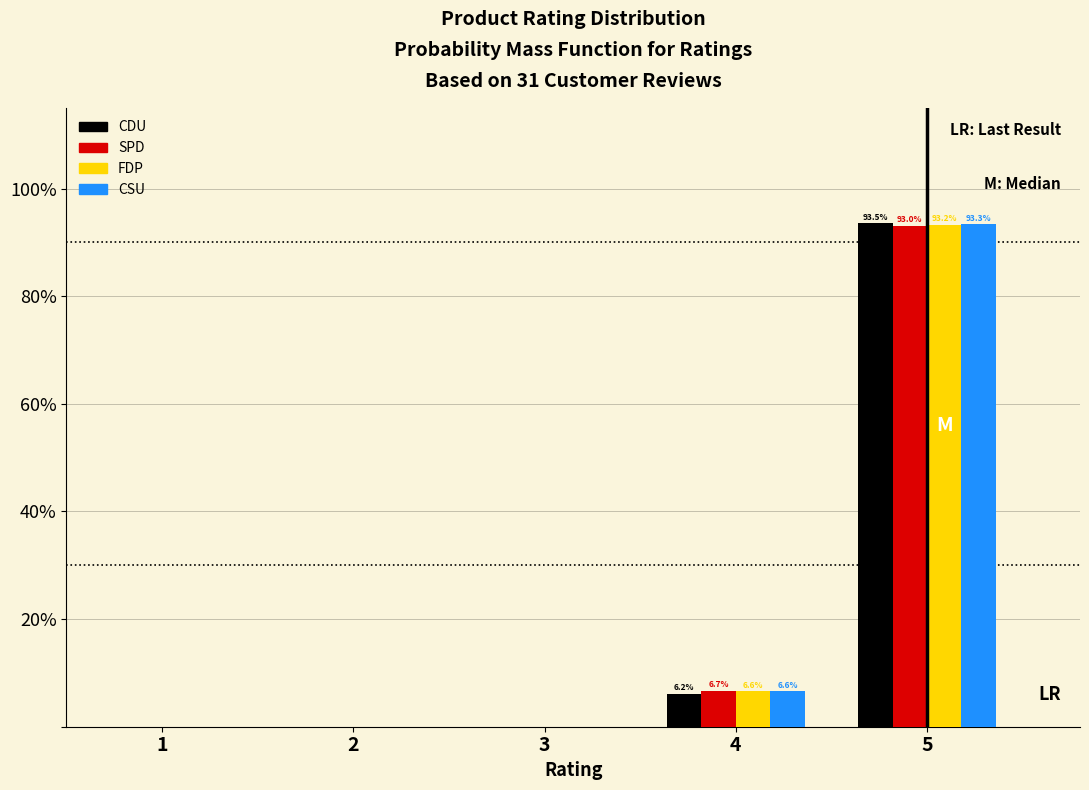

Reading left to right, transcribe all the data shown in this chart.

CDU: 1=0.0	2=0.0	3=0.0	4=6.2	5=93.5
SPD: 1=0.0	2=0.0	3=0.0	4=6.7	5=93.0
FDP: 1=0.0	2=0.0	3=0.0	4=6.6	5=93.2
CSU: 1=0.0	2=0.0	3=0.0	4=6.6	5=93.3